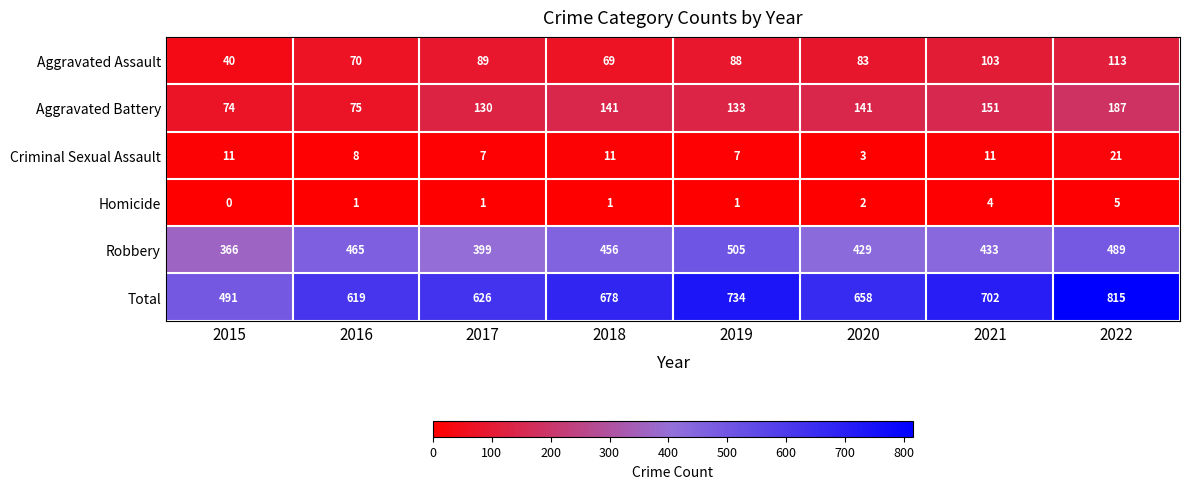

How many values in the Criminal Sexual Assault series are below 11?

4